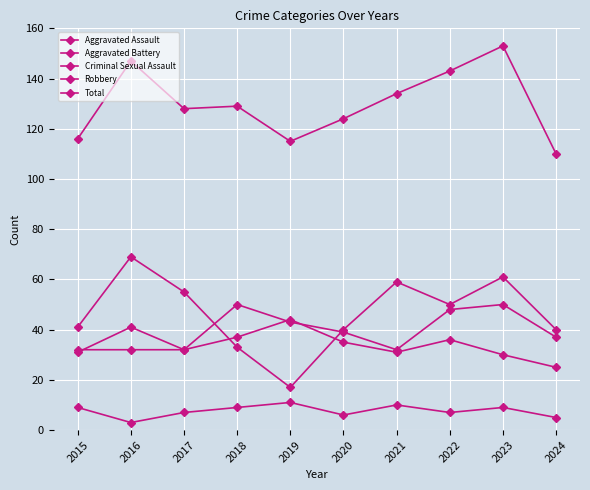

Is this an area chart (filled region under the line)?

No